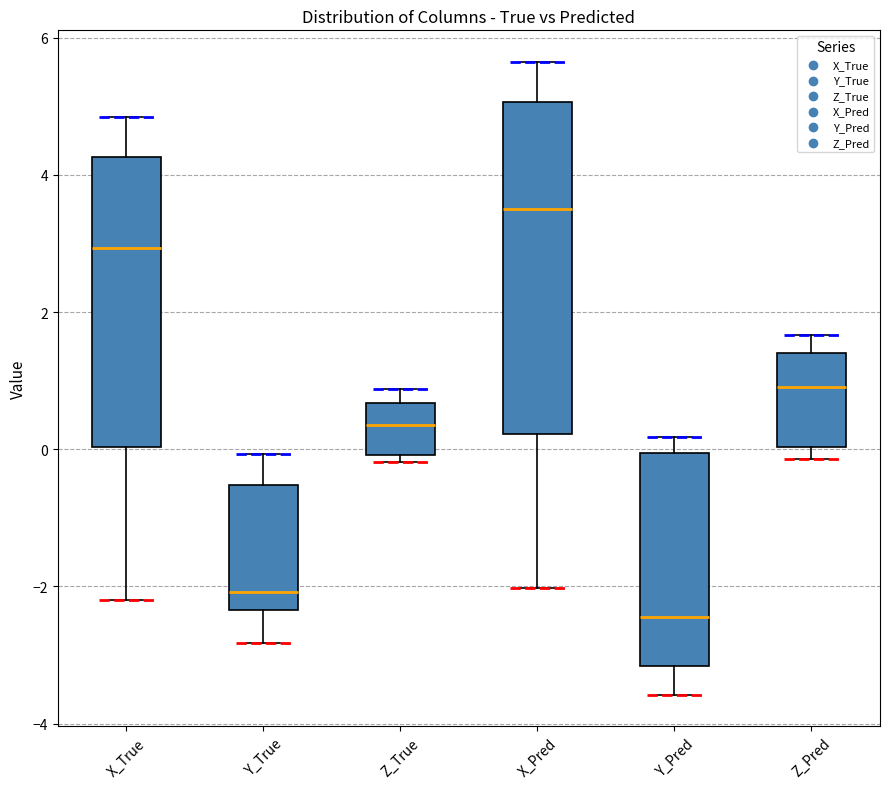

Where is the lower edge of the box for Z_Pred on the y-axis? The values are not printed on the chart, so give them approximately, as read against the axis.

0.0